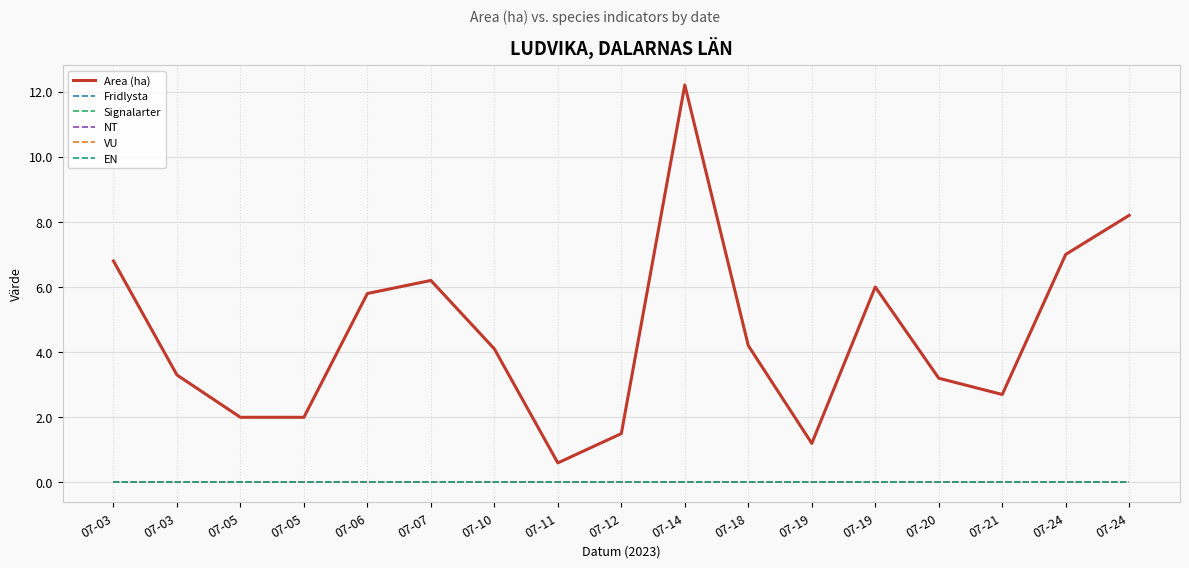

Does the chart have visible grid lines?

Yes